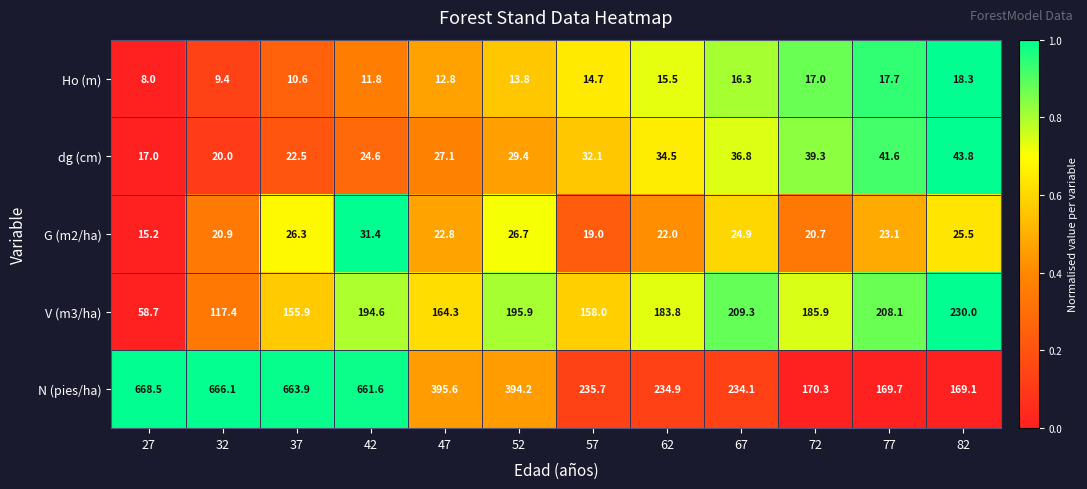

What is the total value across all series at 82?

486.7